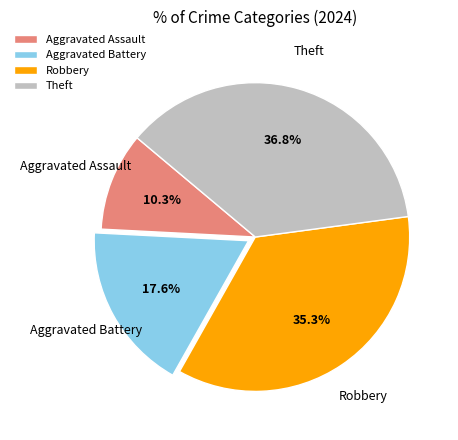

Does Aggravated Battery represent more than half of the total?

No